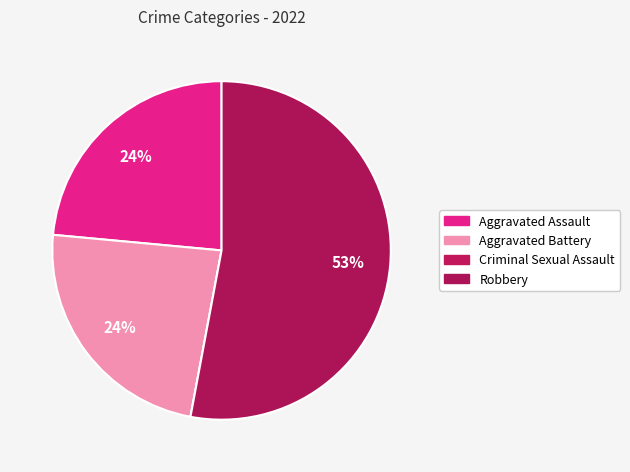

Which slice is the largest?

Robbery